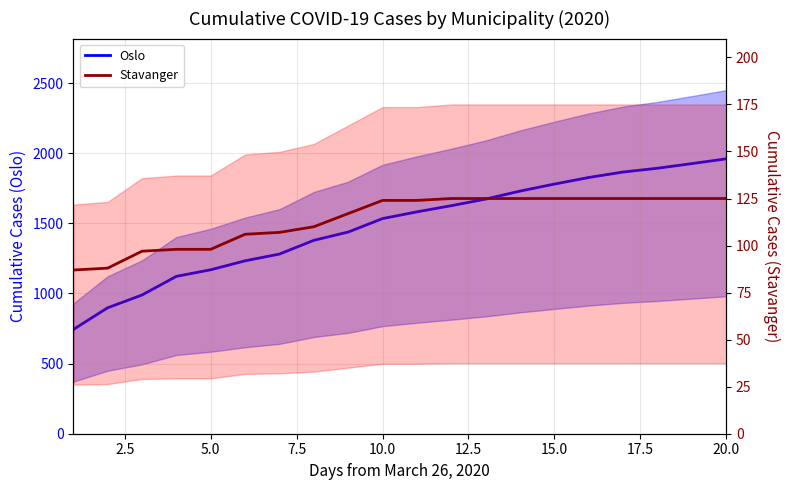

What is the minimum value shown in the chart?

87